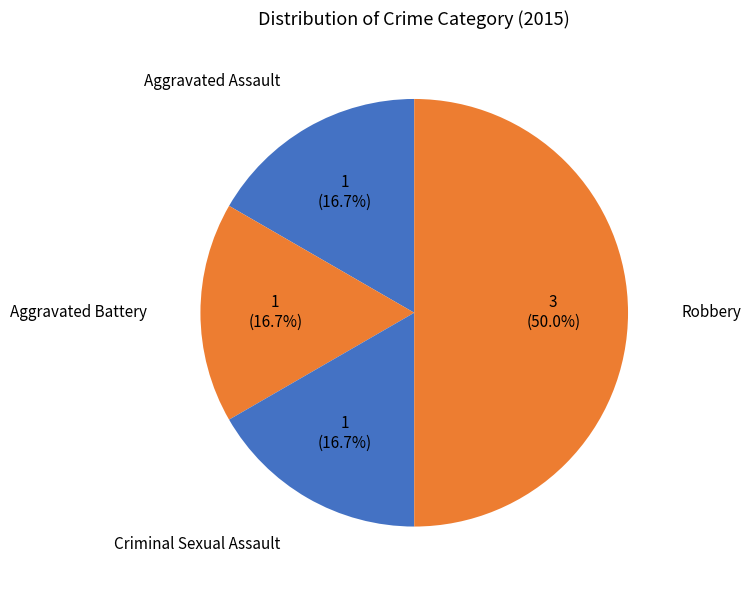

Count the number of slices in the pie.

4